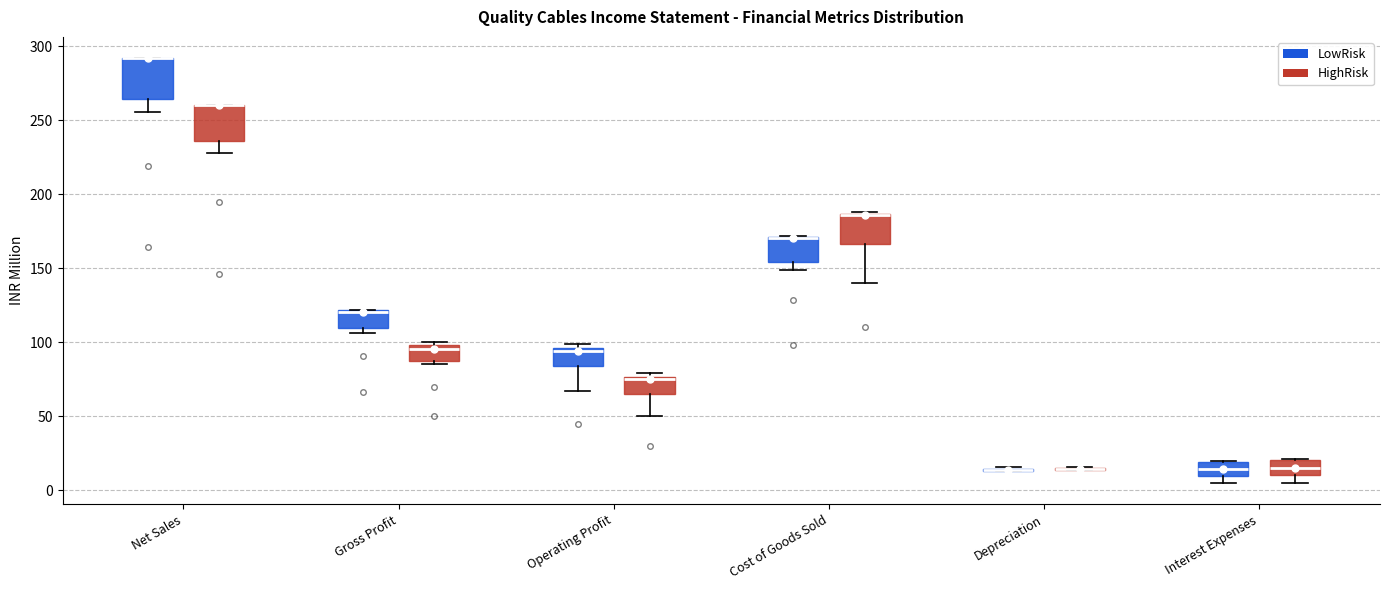

Reading left to right, read every box against the y-axis: the position of its median line, the range the box covers, and the ends of its whiskers. The values are not printed on the chart, so give them approximately, as read against the axis.

Net Sales (LowRisk): median 290 (drawn on the box's upper edge), box 265 to 290, whiskers 255 to 290
Net Sales (HighRisk): median 260 (drawn on the box's upper edge), box 235 to 260, whiskers 230 to 260
Gross Profit (LowRisk): median 120 (drawn on the box's upper edge), box 110 to 120, whiskers 105 to 120
Gross Profit (HighRisk): median 95, box 85 to 100, whiskers 85 (just below the box's lower edge) to 100 (just above the box's upper edge)
Operating Profit (LowRisk): median 95 (just below the box's upper edge), box 85 to 95, whiskers 65 to 100
Operating Profit (HighRisk): median 75 (just below the box's upper edge), box 65 to 75, whiskers 50 to 80
Cost of Goods Sold (LowRisk): median 170 (drawn on the box's upper edge), box 155 to 170, whiskers 150 to 170
Cost of Goods Sold (HighRisk): median 185 (drawn on the box's upper edge), box 165 to 185, whiskers 140 to 190
Depreciation (LowRisk): box collapsed to a line at 15, whiskers 15 to 15
Depreciation (HighRisk): box collapsed to a line at 15, whiskers 15 to 15
Interest Expenses (LowRisk): median 15, box 10 to 20, whiskers 5 to 20
Interest Expenses (HighRisk): median 15, box 10 to 20, whiskers 5 to 20